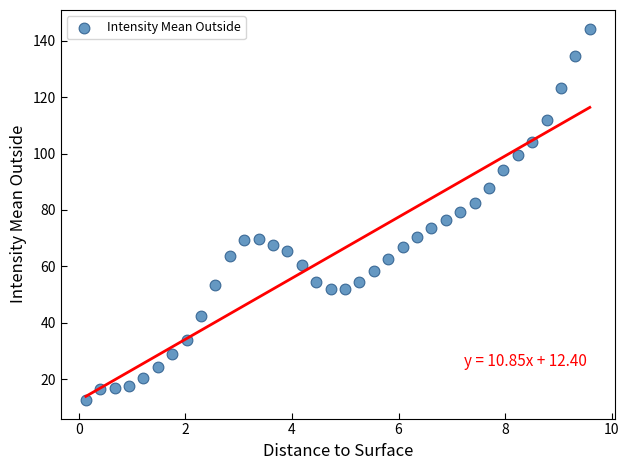

What is the range of X values (max minus min)?

9.5